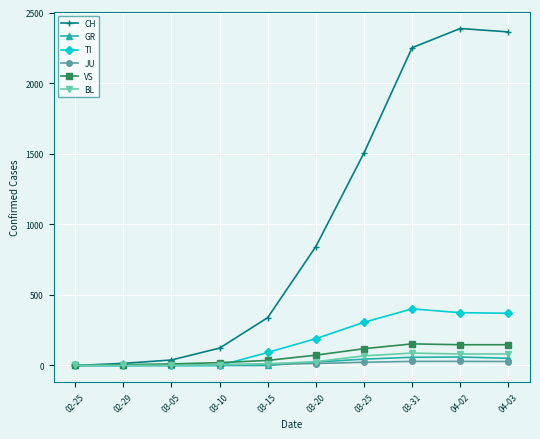

How many lines are shown in the chart?

6